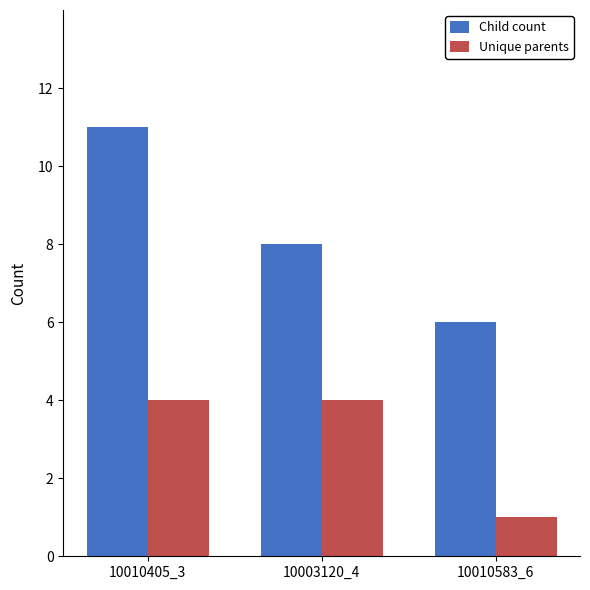

What is the difference between the Child count values at 10003120_4 and 10010405_3?

3